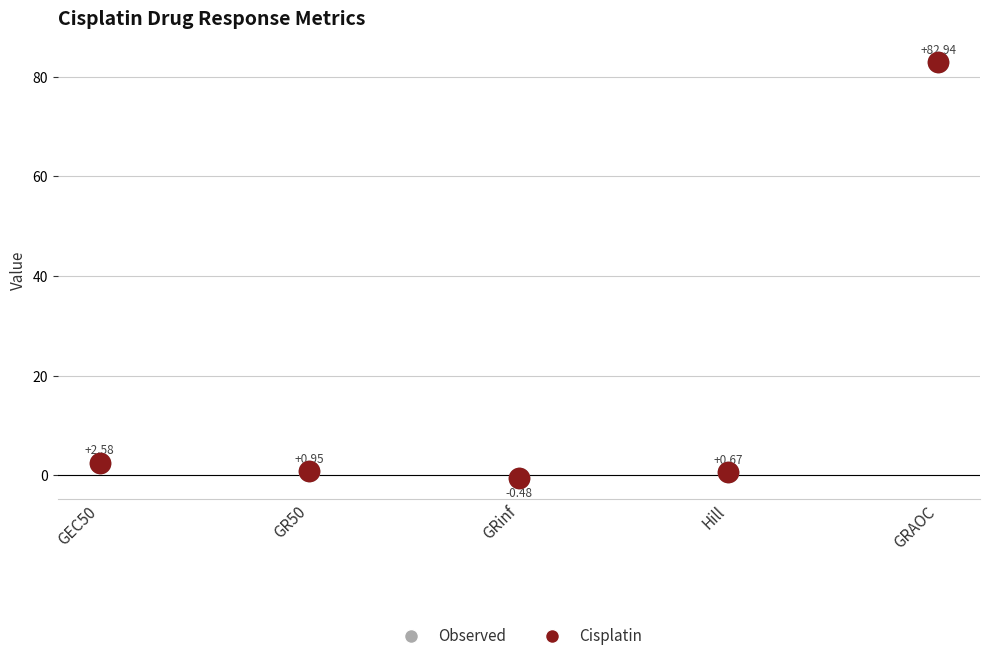

What is the change in value from GEC50 to Hill?

-1.9